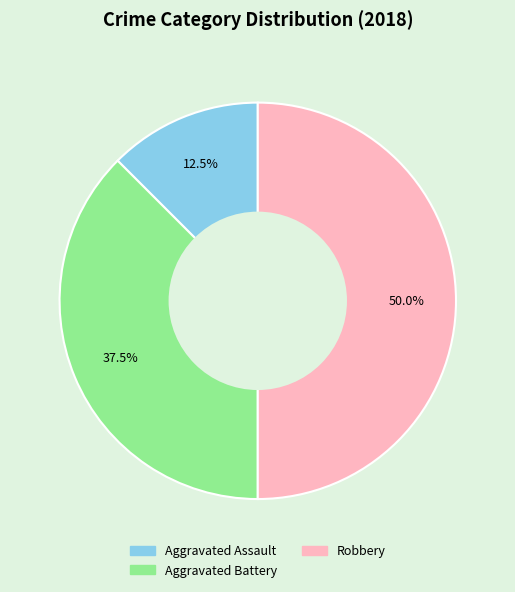

How many slices are in this pie chart?

3